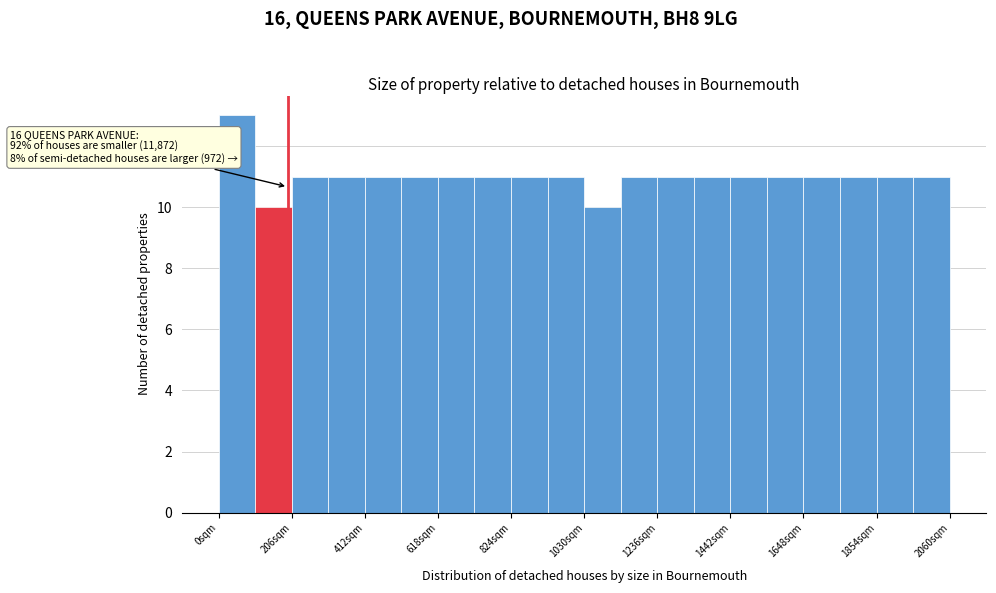

Read against the x-axis, roughly where is the centre of the tallest bar?

50